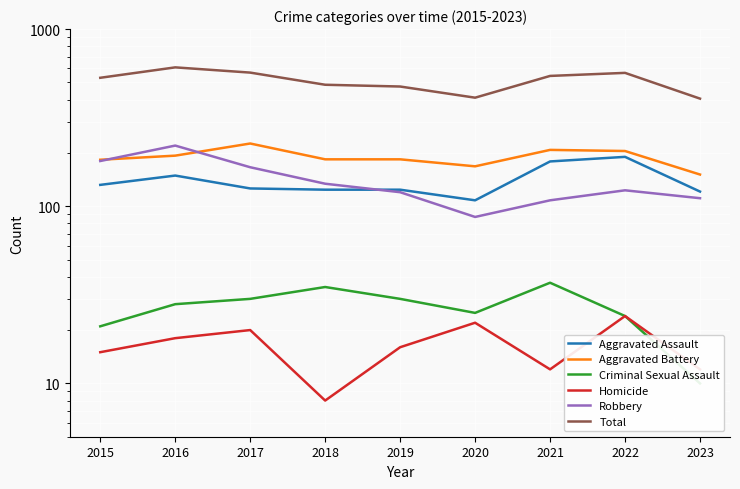

How many values in the Aggravated Assault series are below 126?

4